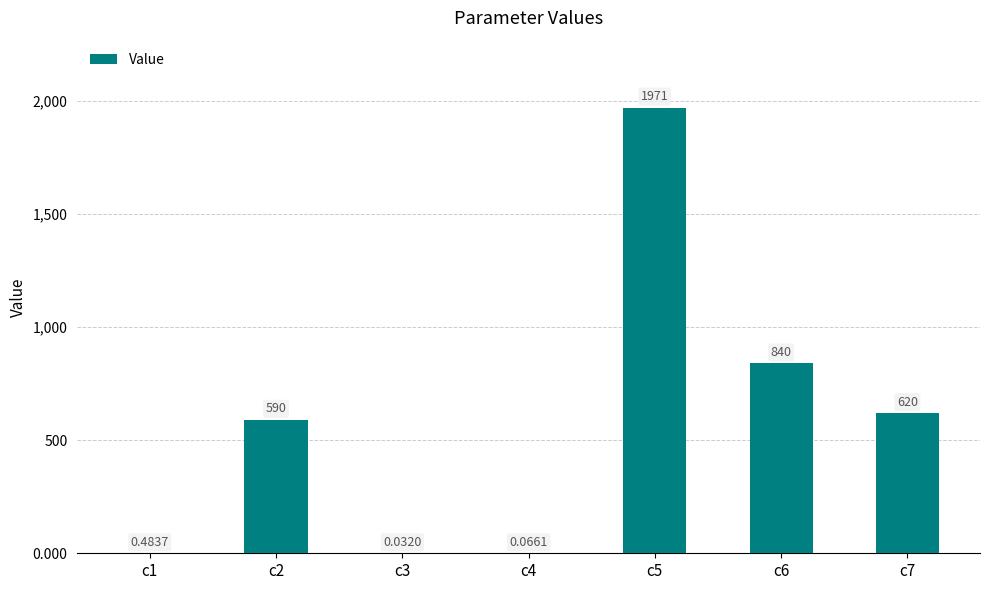

What is the sum of all values?

4022.6